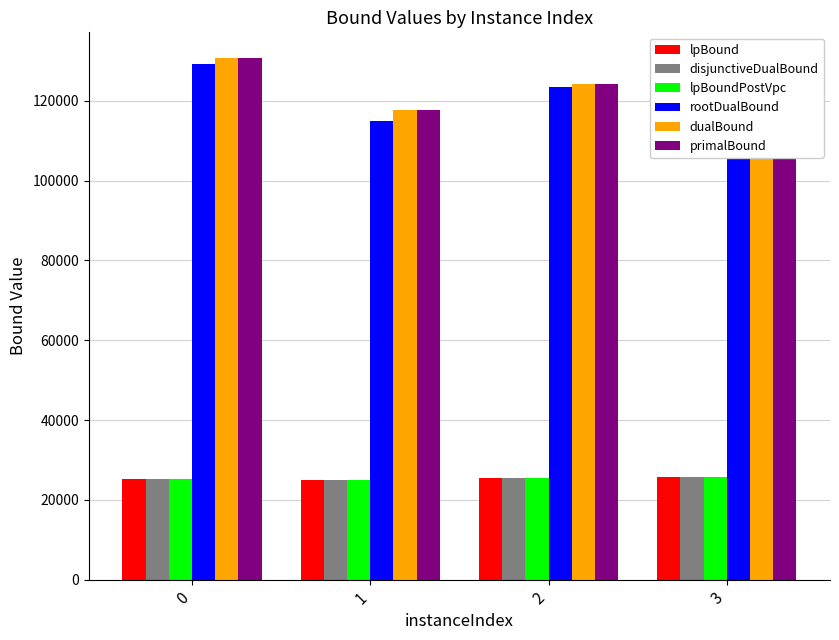

What is the sum of all lpBoundPostVpc values?

101627.5